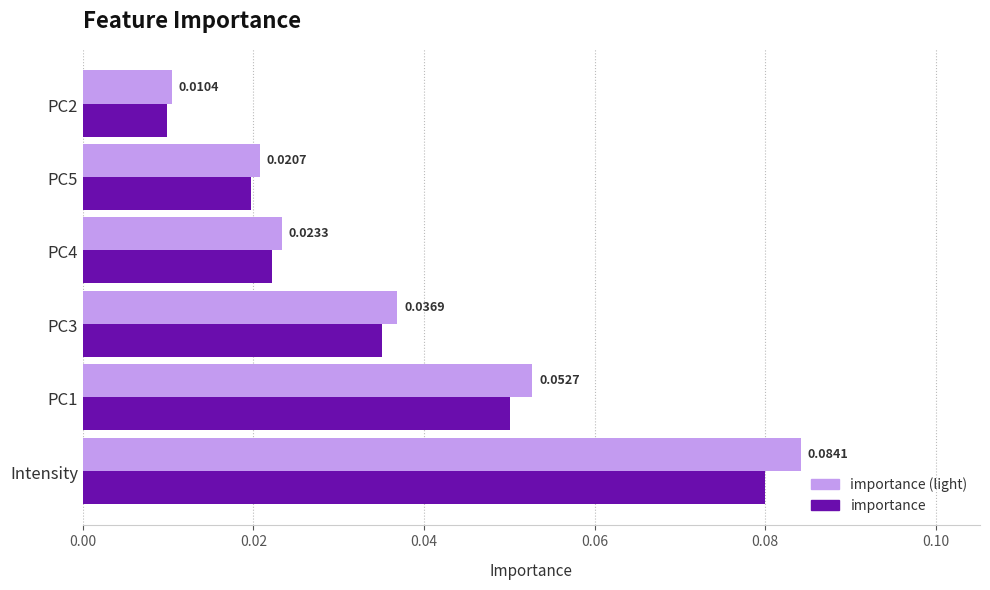

At which category is the sum across all series the highest?

Intensity